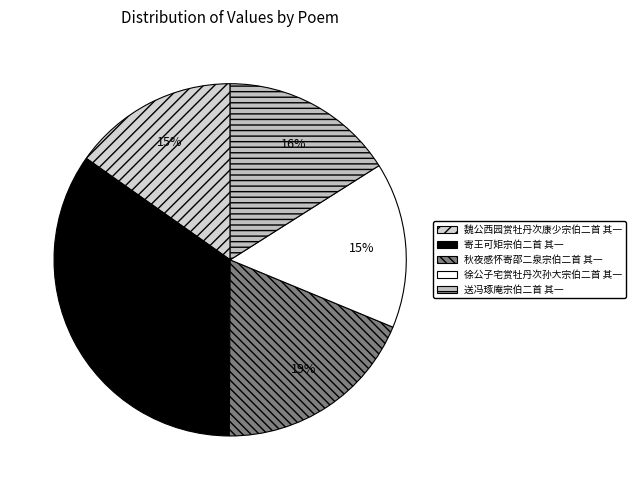

How many segments does this pie chart have?

5